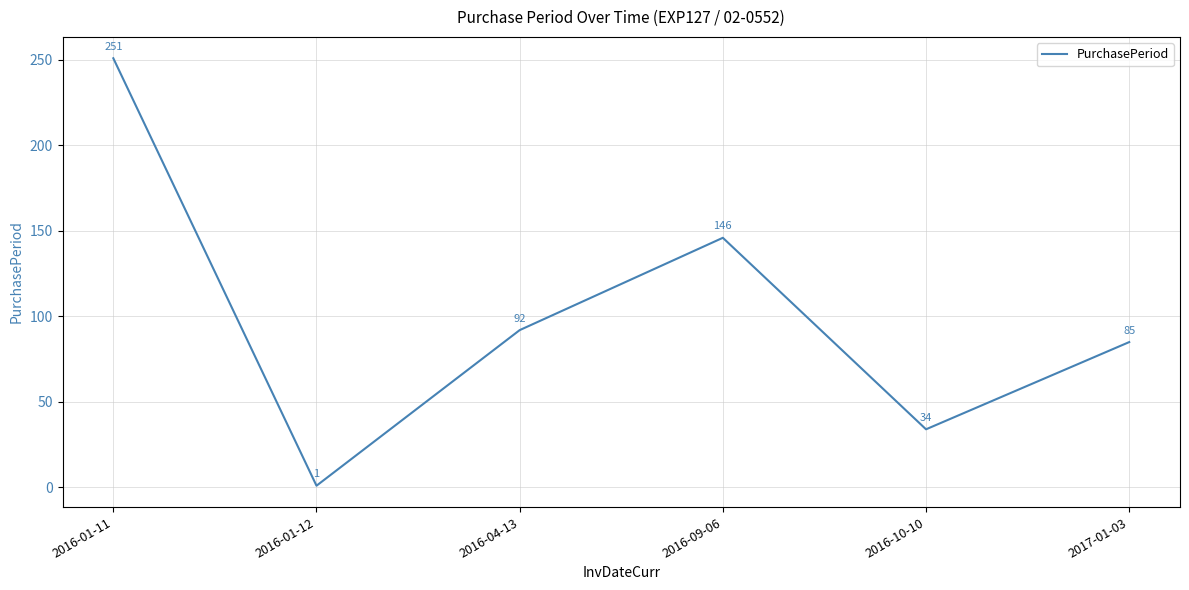

Count the number of categories in the chart.

6